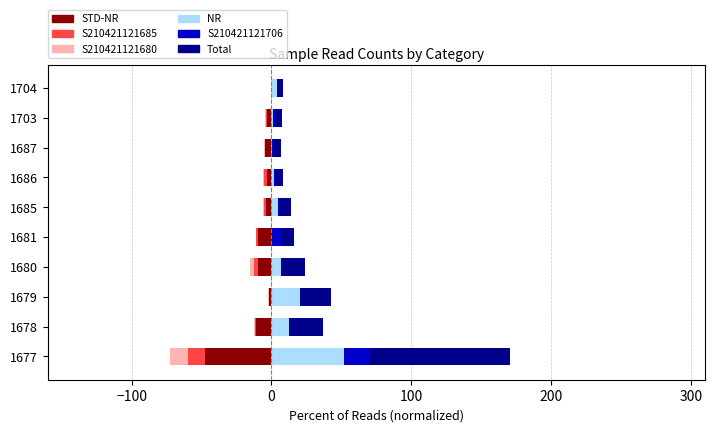

Which series has the largest total across all categories?

Total